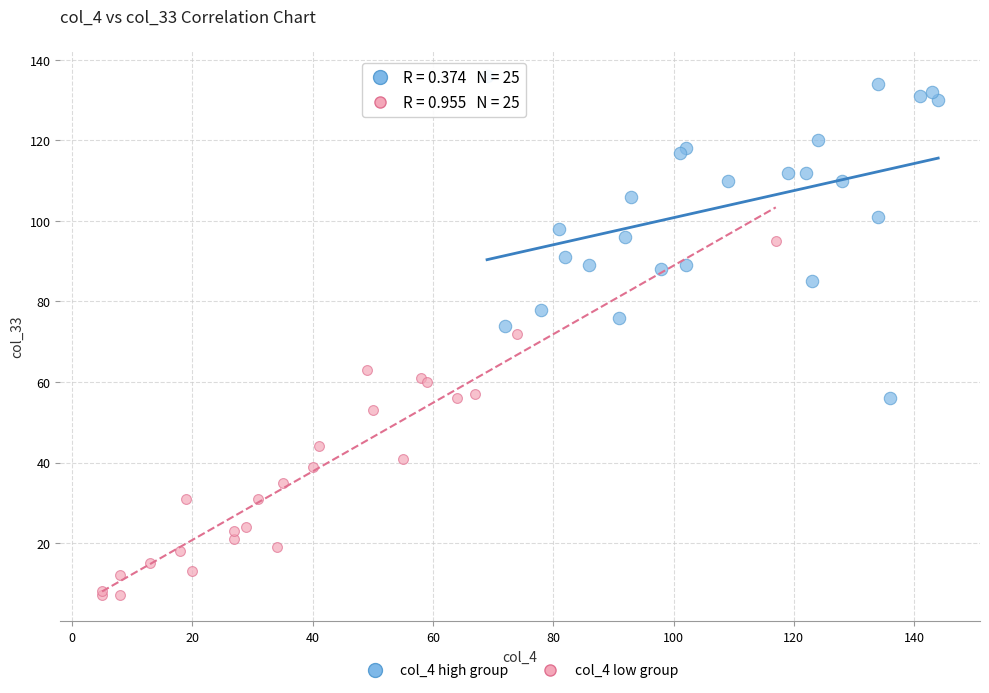

Which series contains the highest Y value?

col_4 high group